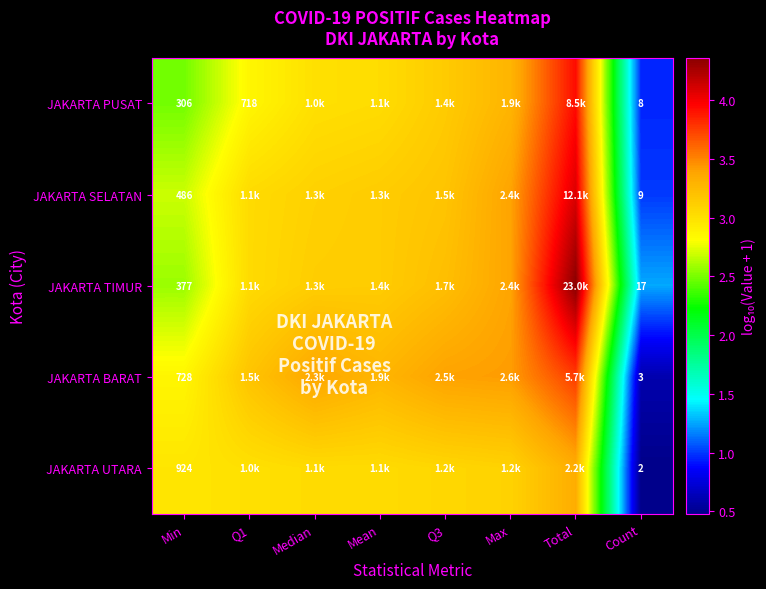

Rank the series at Min from highest to lowest value.

JAKARTA UTARA, JAKARTA BARAT, JAKARTA SELATAN, JAKARTA TIMUR, JAKARTA PUSAT